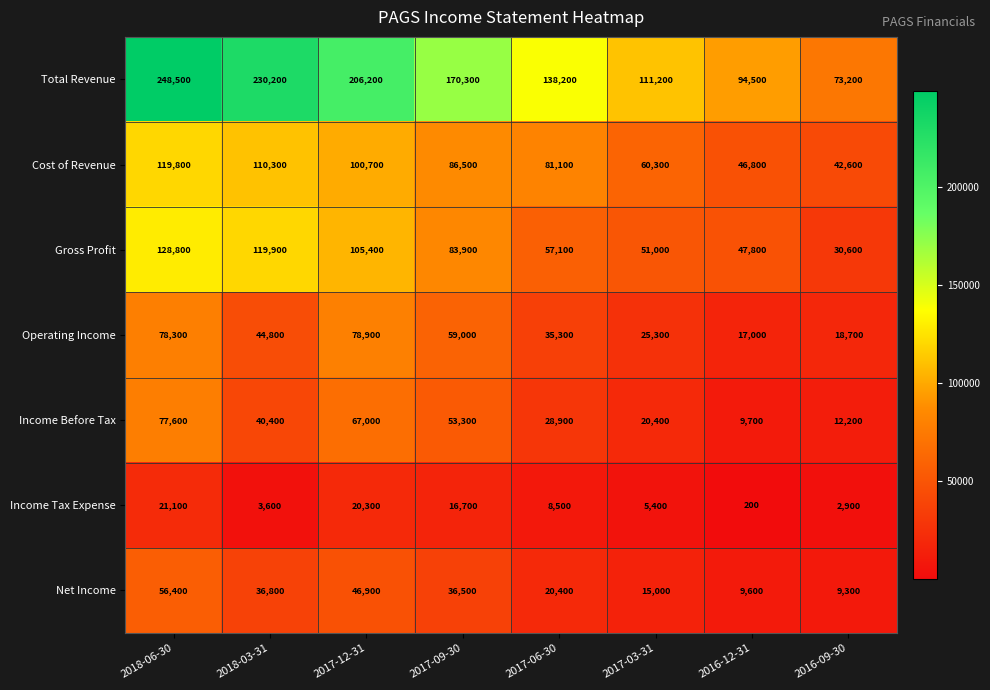

Which series has the largest total across all categories?

Total Revenue